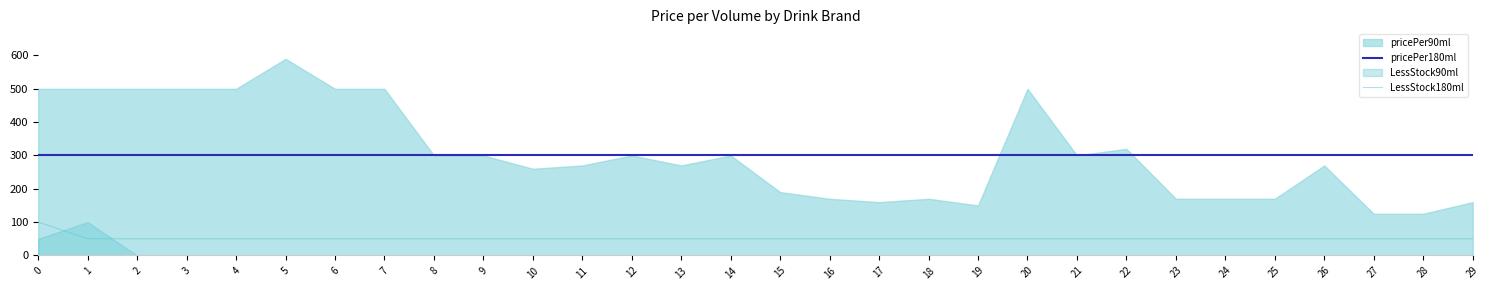

True or false: LessStock180ml and pricePer180ml cross at least once.

False